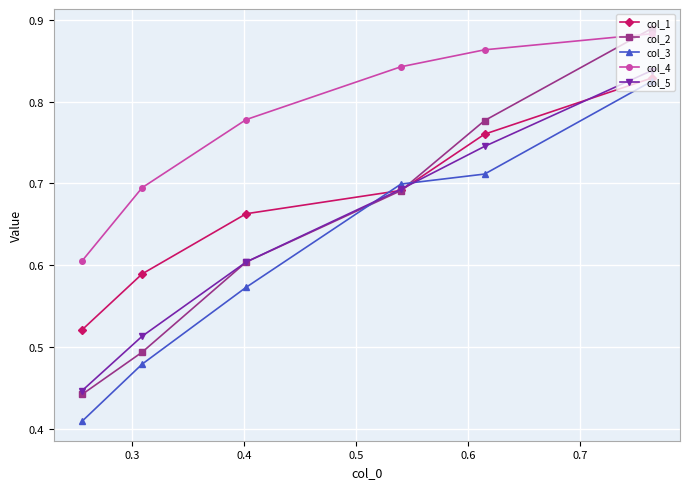

Count the col_5 values in the range 0 to 1.

6